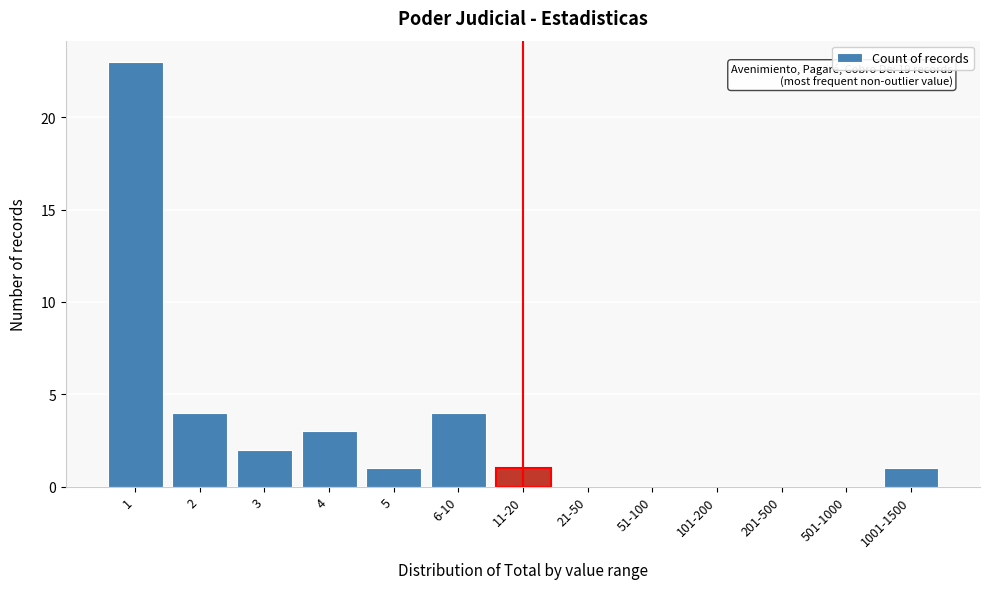

Reading left to right, transcribe all the data shown in this chart.

1=23	2=4	3=2	4=3	5=1	6-10=4	11-20=1	21-50=0	51-100=0	101-200=0	201-500=0	501-1000=0	1001-1500=1